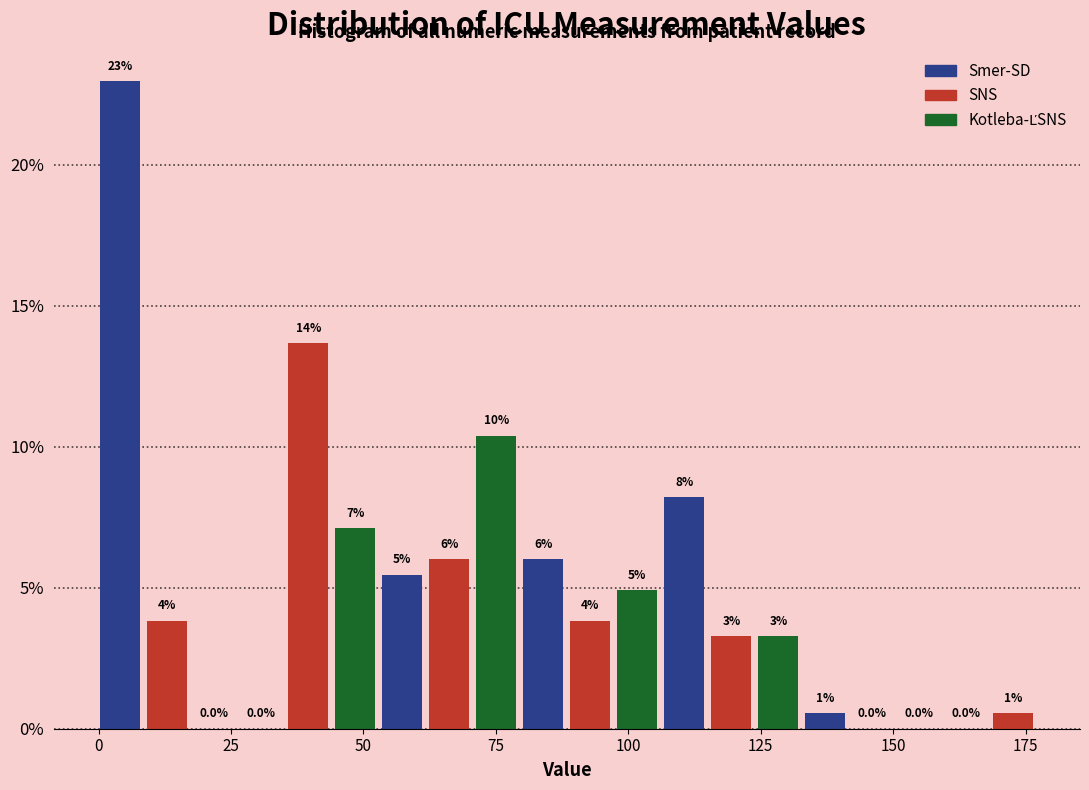

Read against the x-axis, roughly where is the centre of the tallest bar?

5